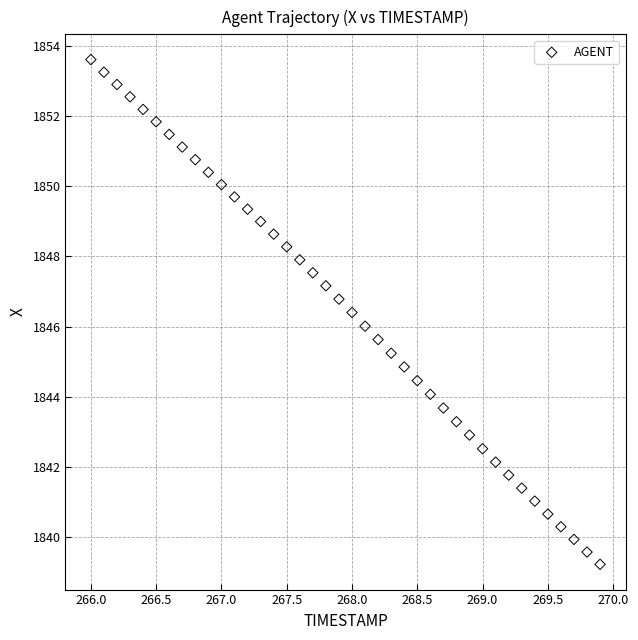

What is the range of Y values (max minus min)?

14.4